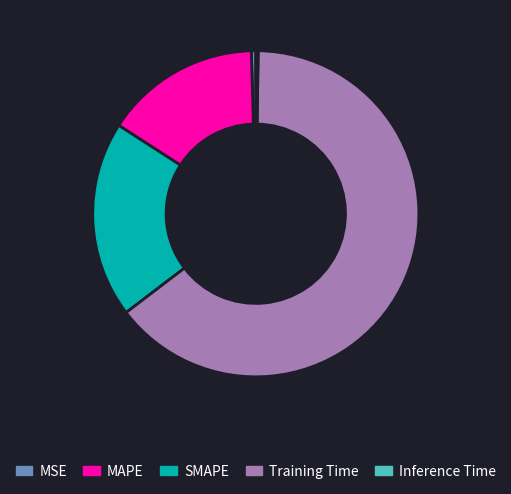

Which category has the biggest portion of the pie?

Training Time